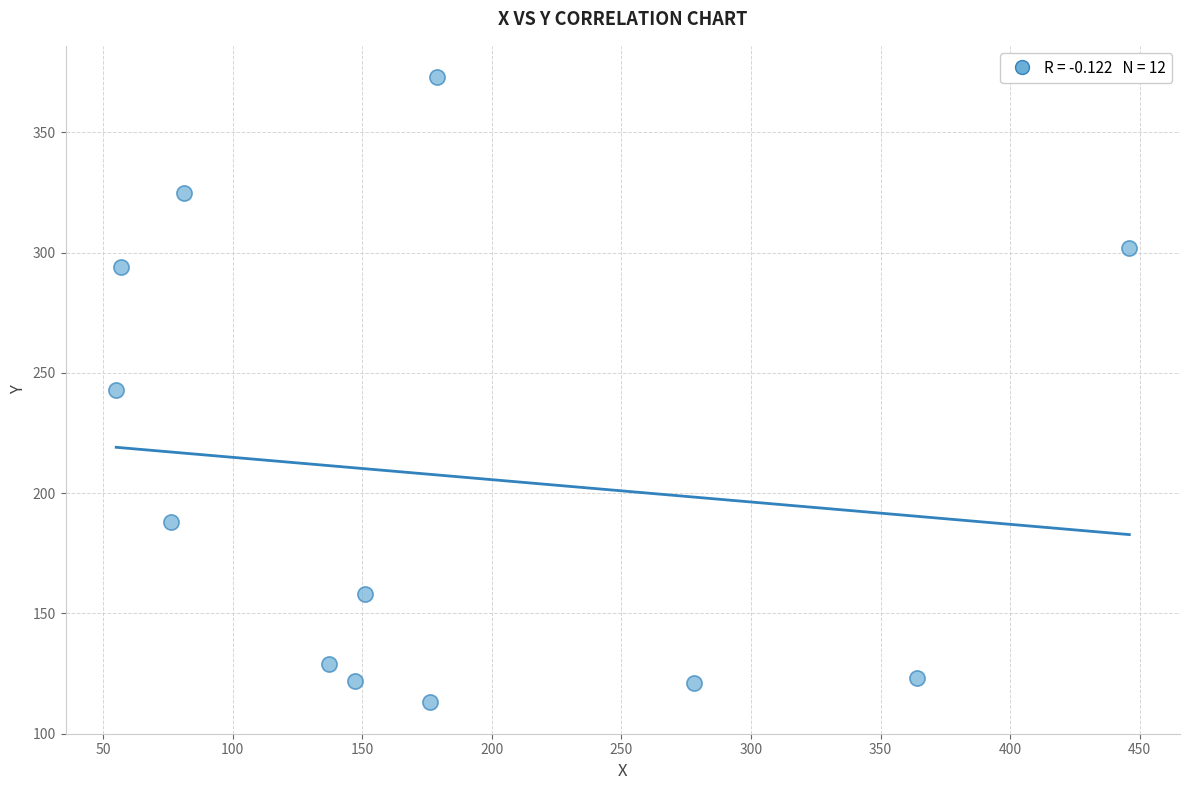

What is the average X value?

179